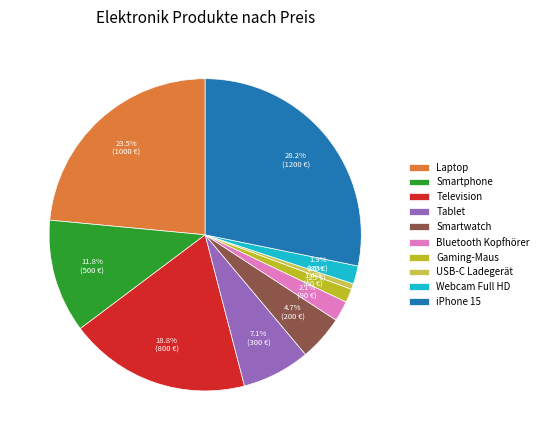

Approximately how many times larger is the value at Tablet compared to Laptop?

0.3